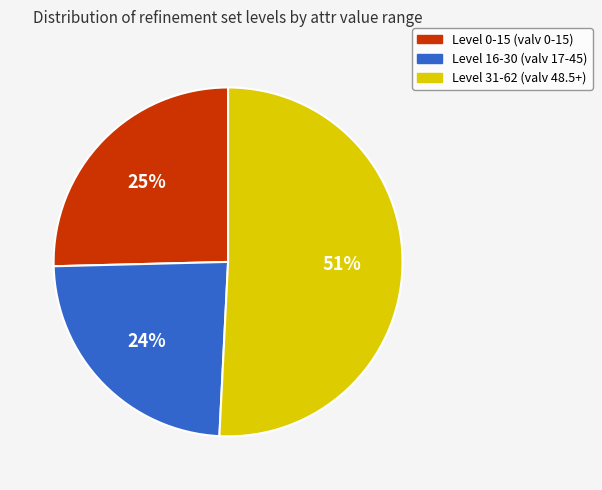

To the nearest percent, what is the difference between the largest and smallest slice percentages?

27%